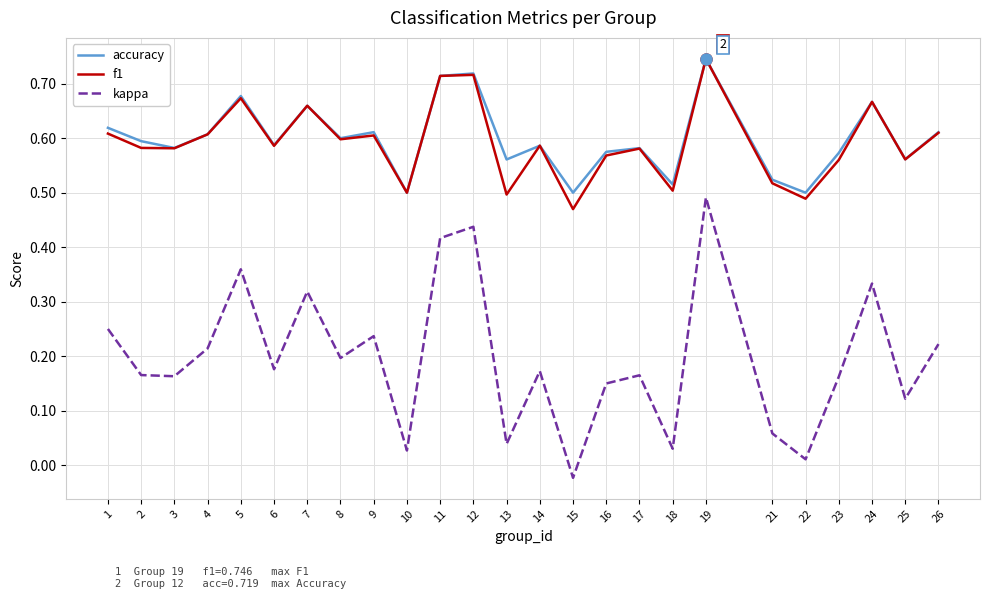

Which series has the widest spread of values?

kappa